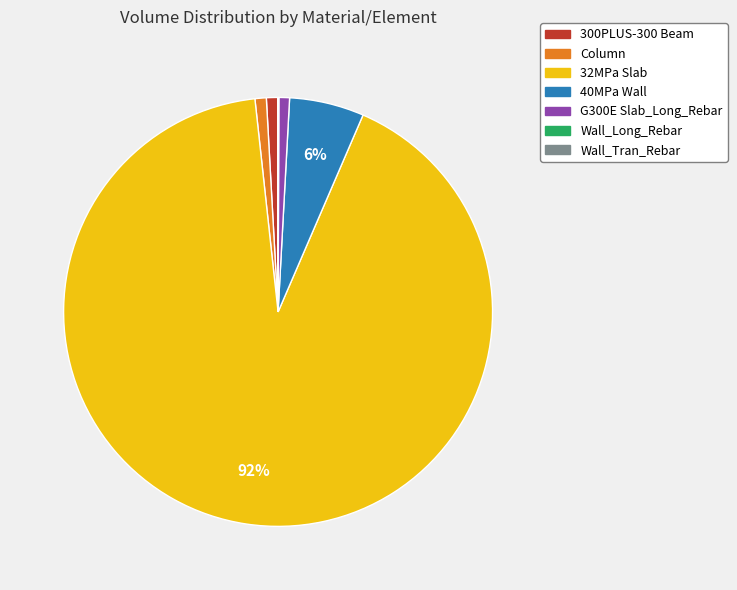

Which category has the biggest portion of the pie?

32MPa Slab